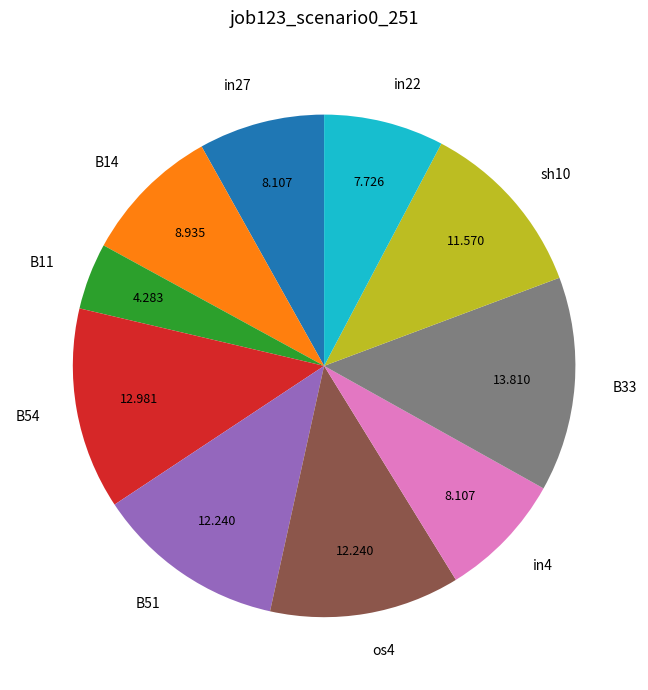

Count the number of slices in the pie.

10